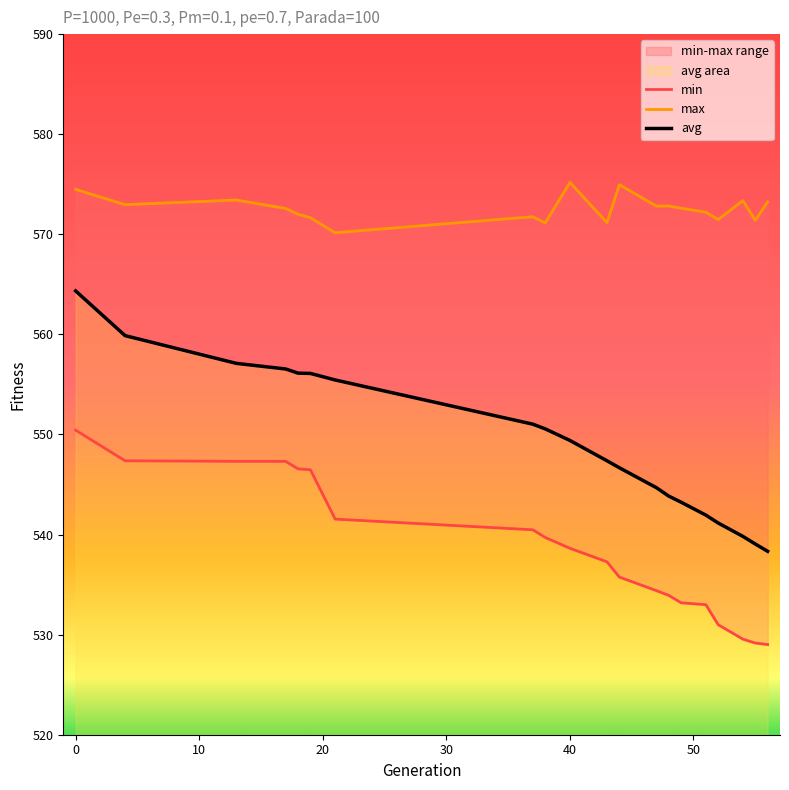

The max series shows 940.5 at 49. True or false?

False